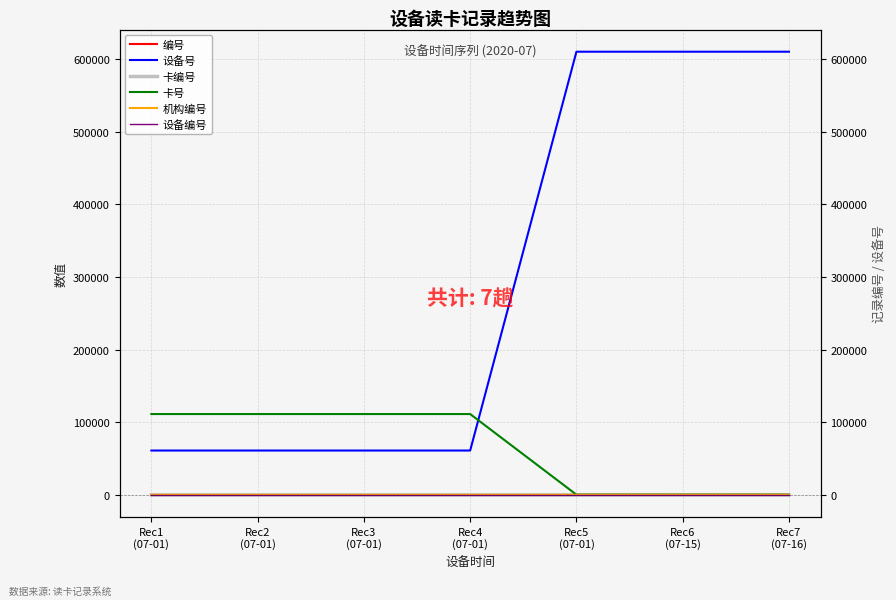

What is the sum of the 设备编号 values at Rec4
(07-01) and Rec3
(07-01)?

2